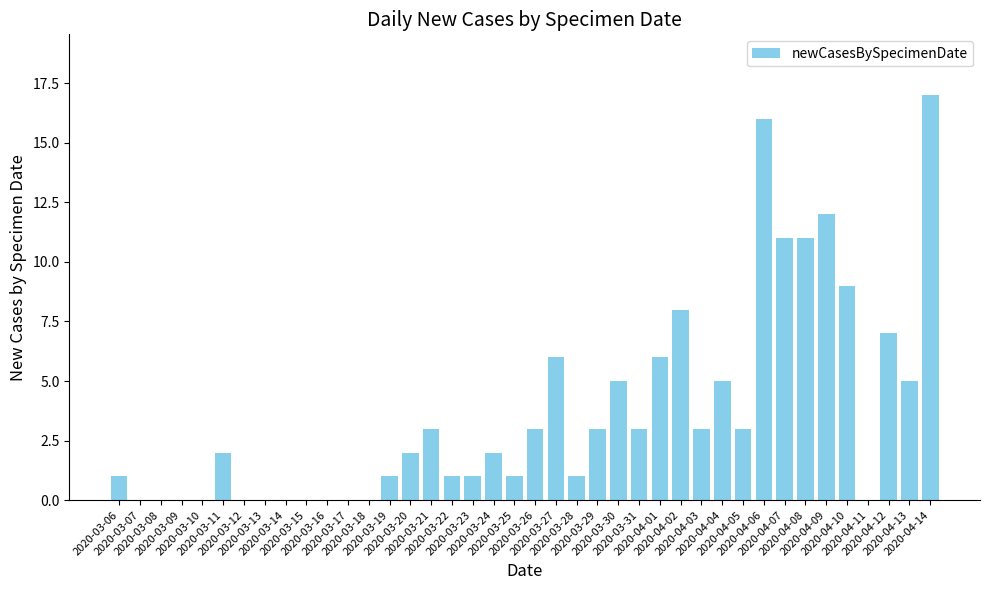

What is the maximum value shown in the chart?

17